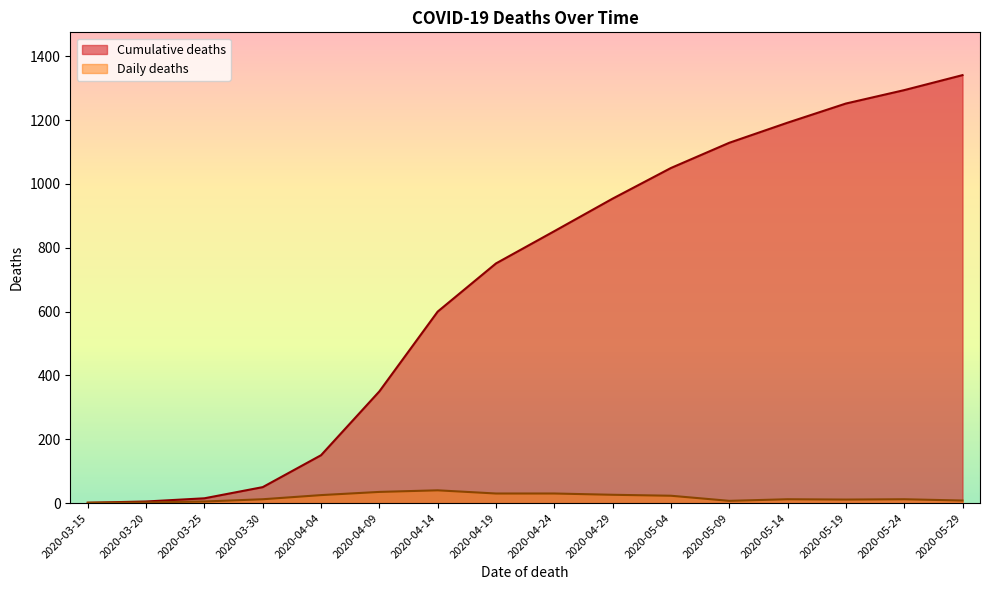

The value of Cumulative deaths at 2020-04-14 is 600. True or false?

True